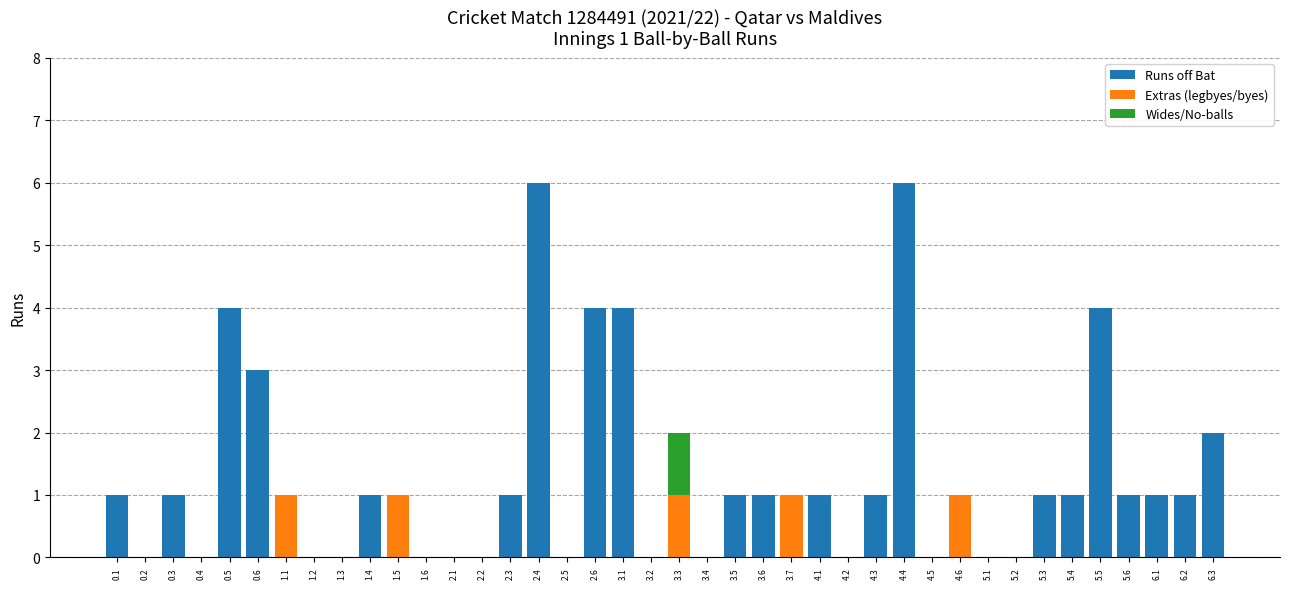

True or false: Runs off Bat has a value of 3 at 5.5.

False